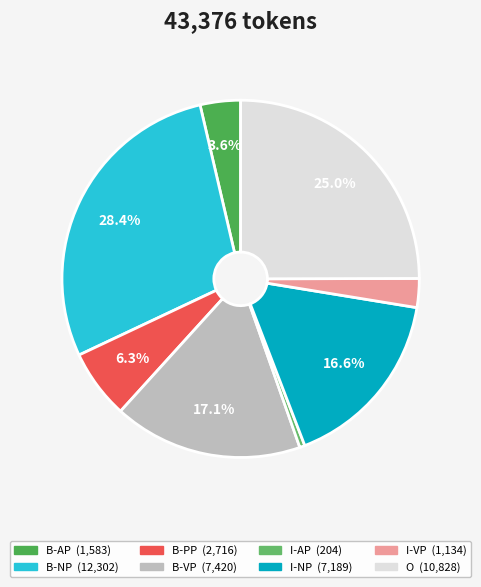

Is it true that I-VP is 11% of the pie?

False